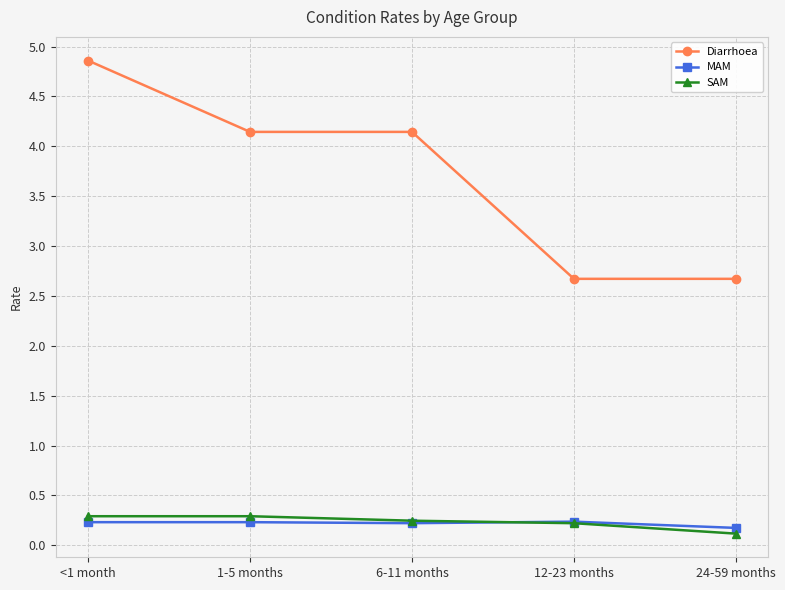

Does the chart have visible grid lines?

Yes